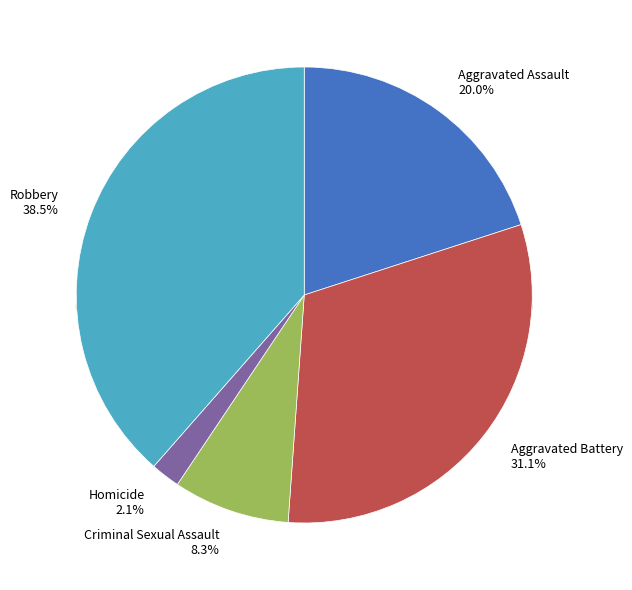

Approximately how many times larger is the value at Aggravated Assault compared to Robbery?

0.5